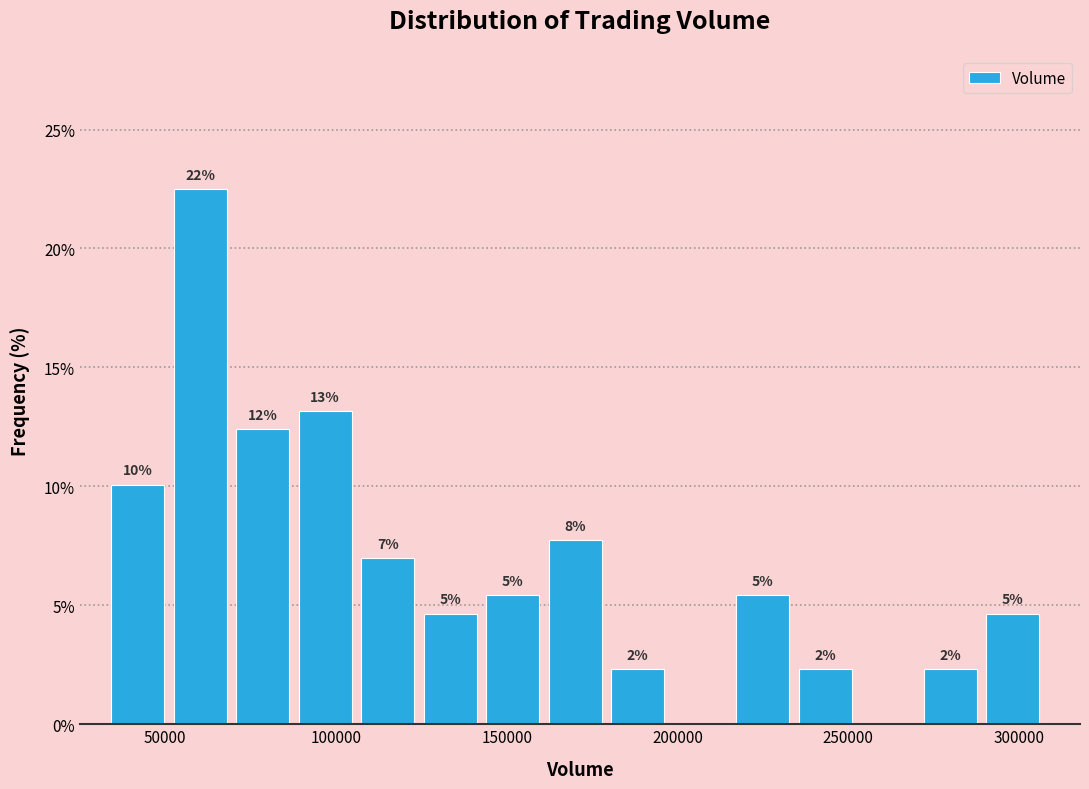

Around what value on the x-axis is the tallest bar? Give the approximate position of its centre, as read against the axis.

60000